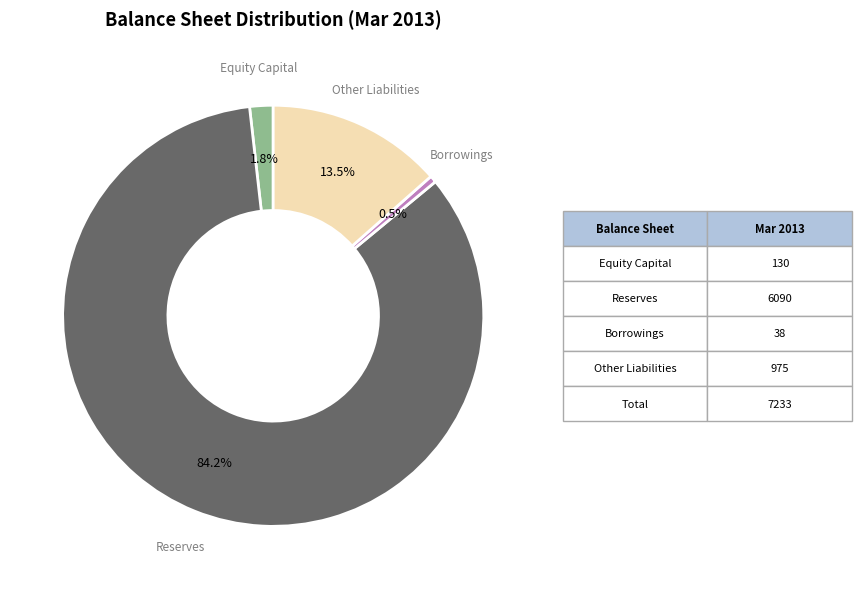

Which slice represents more than half of the pie?

Reserves